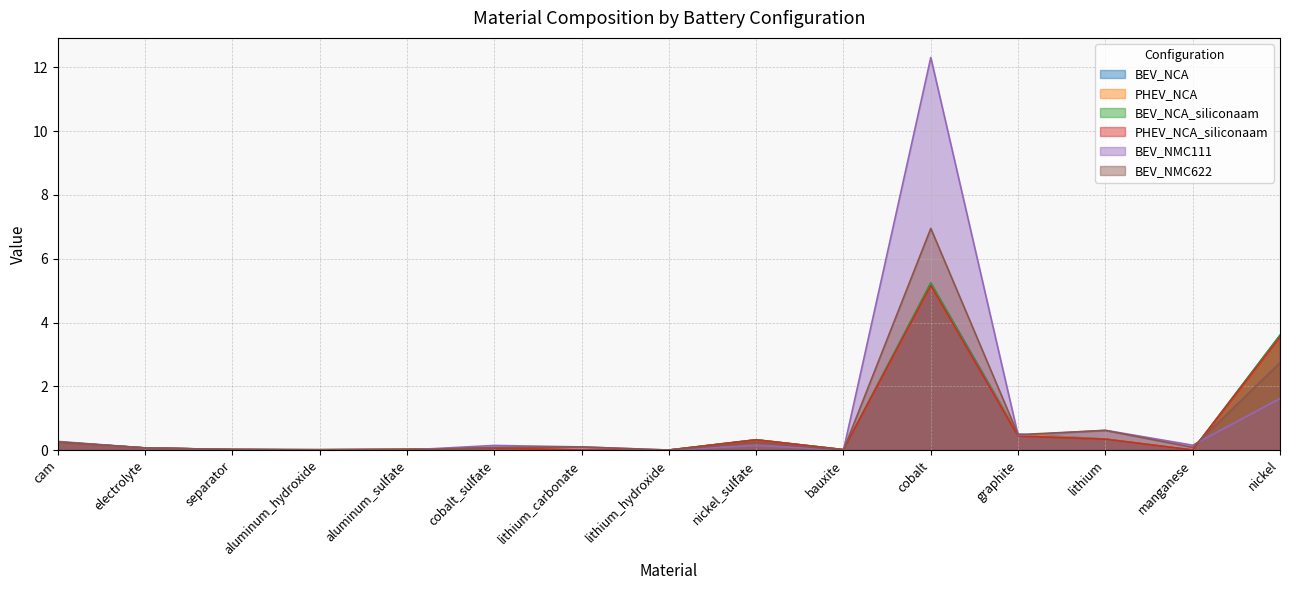

Reading right to left, list all the values displayed in this chart.

BEV_NCA: nickel=3.6	manganese=0.0	lithium=0.3	graphite=0.5	cobalt=5.2	bauxite=0.0	nickel_sulfate=0.3	lithium_hydroxide=0.0	lithium_carbonate=0.0	cobalt_sulfate=0.1	aluminum_sulfate=0.0	aluminum_hydroxide=0.0	separator=0.0	electrolyte=0.1	cam=0.2
PHEV_NCA: nickel=3.5	manganese=0.0	lithium=0.3	graphite=0.5	cobalt=5.2	bauxite=0.0	nickel_sulfate=0.3	lithium_hydroxide=0.0	lithium_carbonate=0.0	cobalt_sulfate=0.1	aluminum_sulfate=0.0	aluminum_hydroxide=0.0	separator=0.0	electrolyte=0.1	cam=0.2
BEV_NCA_siliconaam: nickel=3.6	manganese=0.0	lithium=0.3	graphite=0.4	cobalt=5.2	bauxite=0.0	nickel_sulfate=0.3	lithium_hydroxide=0.0	lithium_carbonate=0.0	cobalt_sulfate=0.1	aluminum_sulfate=0.0	aluminum_hydroxide=0.0	separator=0.0	electrolyte=0.1	cam=0.2
PHEV_NCA_siliconaam: nickel=3.5	manganese=0.0	lithium=0.3	graphite=0.4	cobalt=5.2	bauxite=0.0	nickel_sulfate=0.3	lithium_hydroxide=0.0	lithium_carbonate=0.0	cobalt_sulfate=0.1	aluminum_sulfate=0.0	aluminum_hydroxide=0.0	separator=0.0	electrolyte=0.1	cam=0.2
BEV_NMC111: nickel=1.6	manganese=0.2	lithium=0.6	graphite=0.5	cobalt=12.3	bauxite=0.0	nickel_sulfate=0.1	lithium_hydroxide=0.0	lithium_carbonate=0.1	cobalt_sulfate=0.1	aluminum_sulfate=0.0	aluminum_hydroxide=0.0	separator=0.0	electrolyte=0.1	cam=0.3
BEV_NMC622: nickel=2.7	manganese=0.1	lithium=0.6	graphite=0.5	cobalt=7.0	bauxite=0.0	nickel_sulfate=0.2	lithium_hydroxide=0.0	lithium_carbonate=0.1	cobalt_sulfate=0.1	aluminum_sulfate=0.0	aluminum_hydroxide=0.0	separator=0.0	electrolyte=0.1	cam=0.3